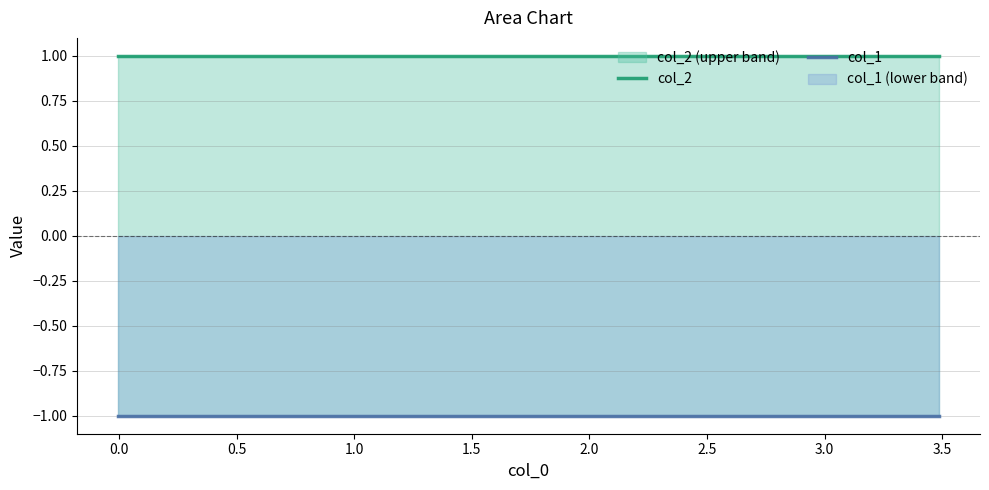

Is the value of col_1 at 3.0 greater than the value of col_2 at 1.0?

No